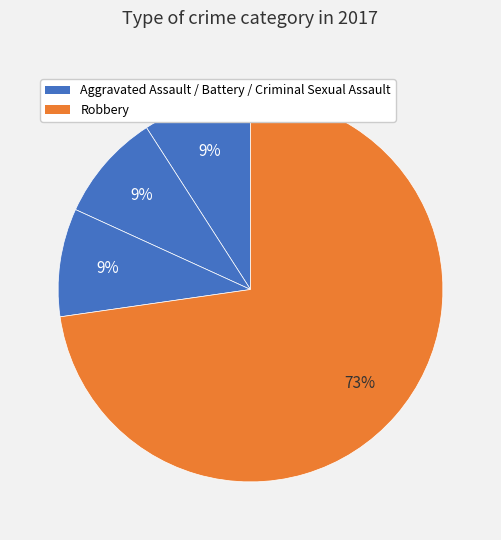

How many slices are in this pie chart?

4